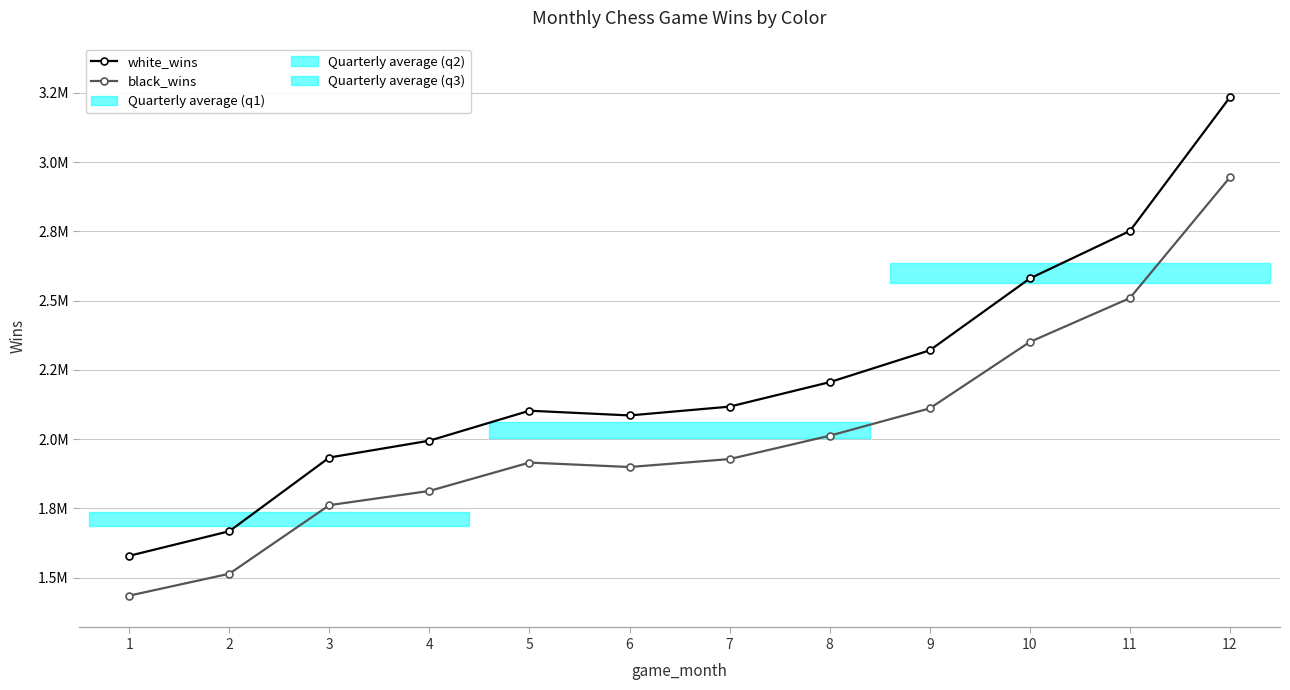

True or false: black_wins and white_wins cross at least once.

False